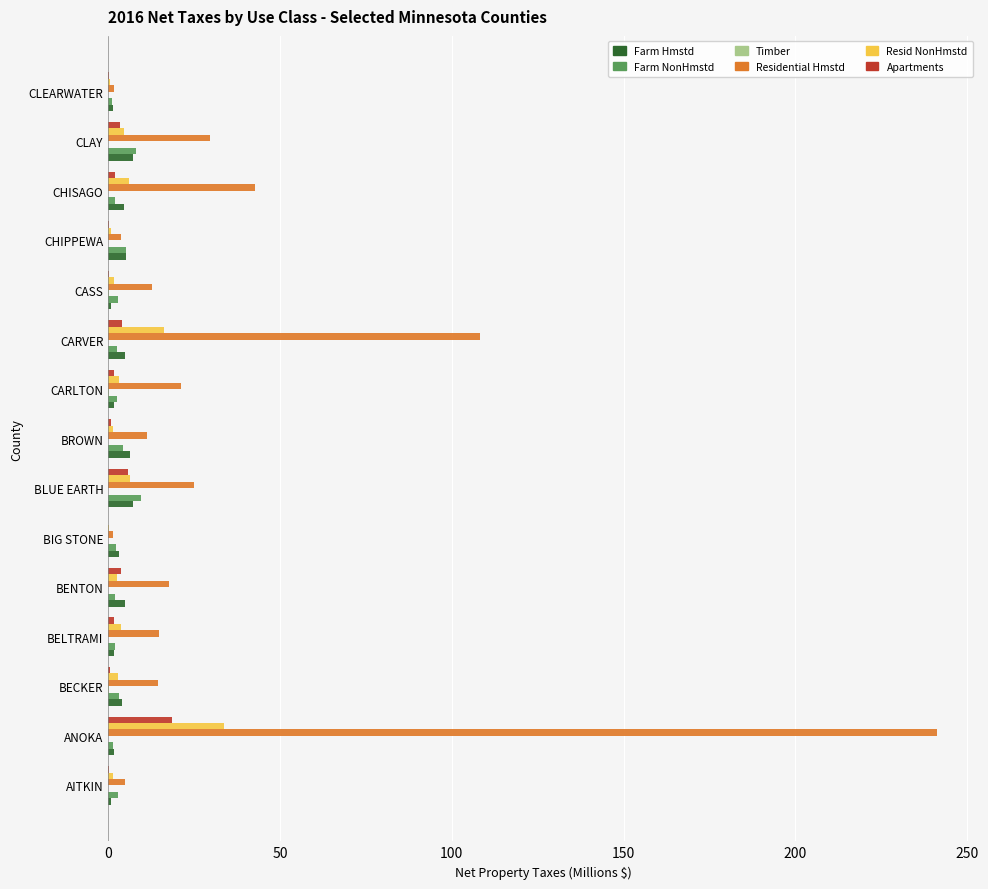

At which label is Resid NonHmstd closest to 17?

CARVER